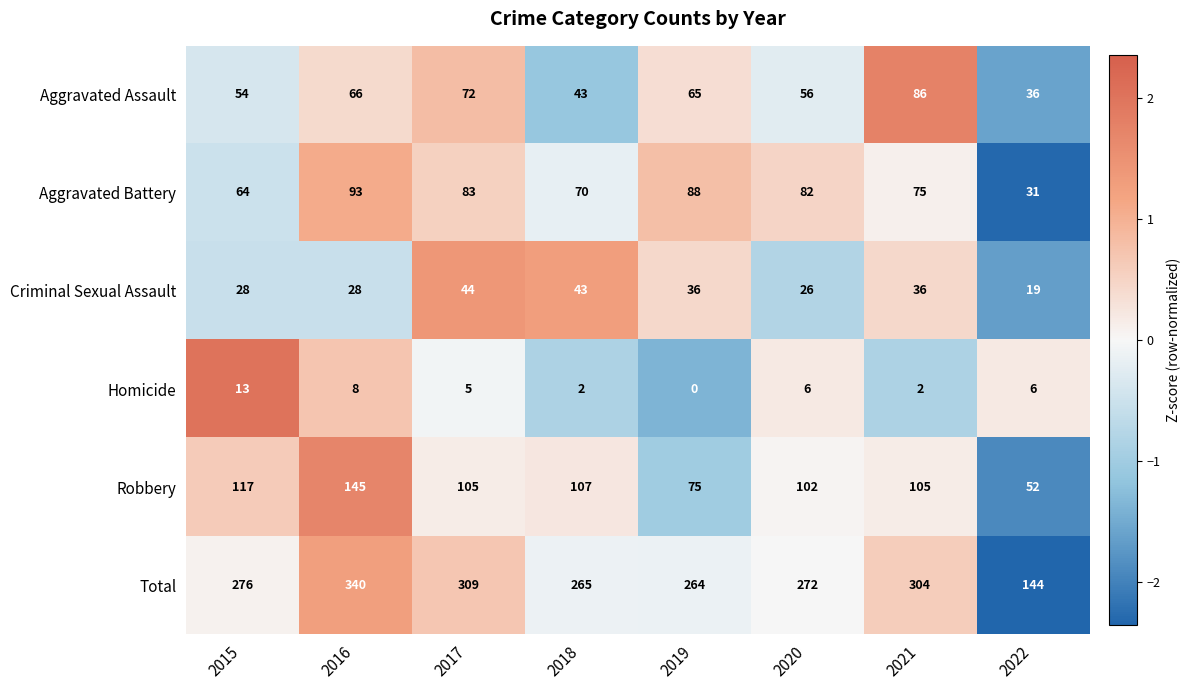

At how many categories does at least one series exceed 1?

8